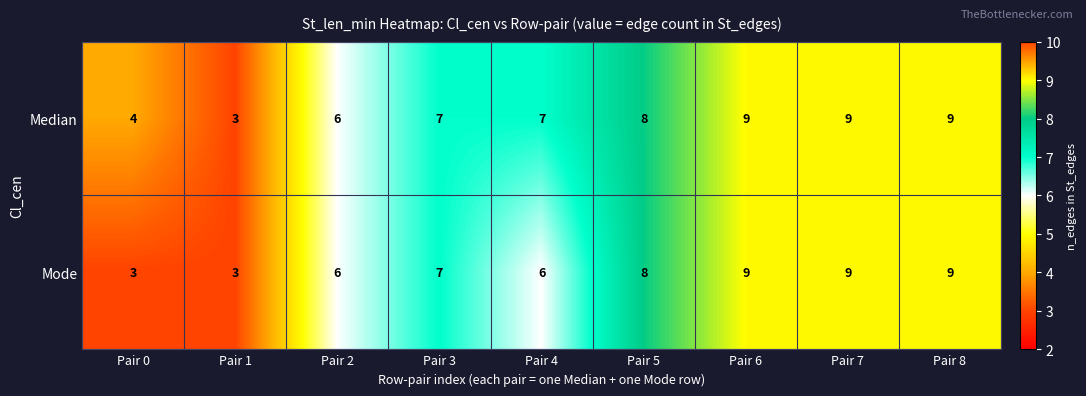

Is it true that Median equals 7 at Pair 4?

True